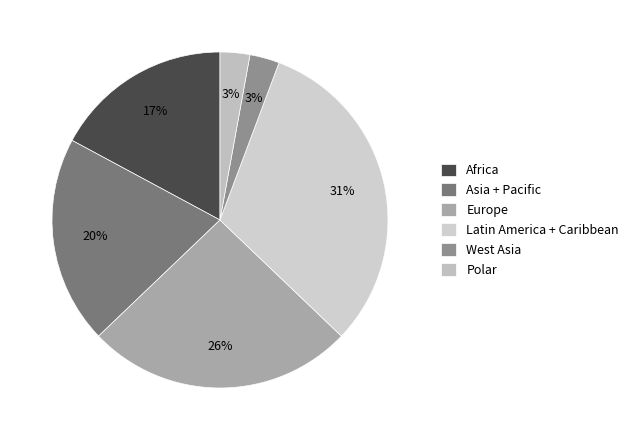

To the nearest percent, what is the combined percentage of West Asia and Latin America + Caribbean?

34%